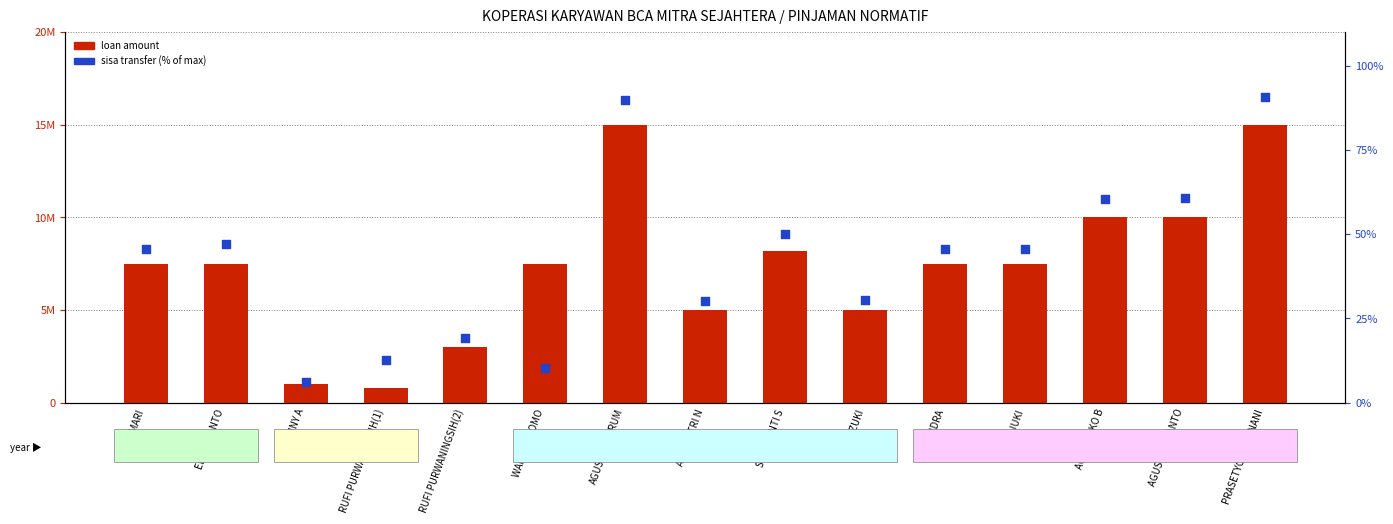

Which series has the largest total across all categories?

PINJAMAN (loan amount)